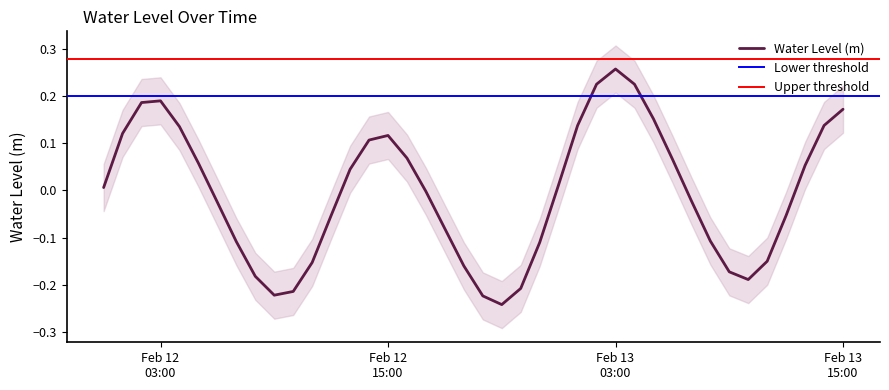

How many categories are shown in the chart?

40